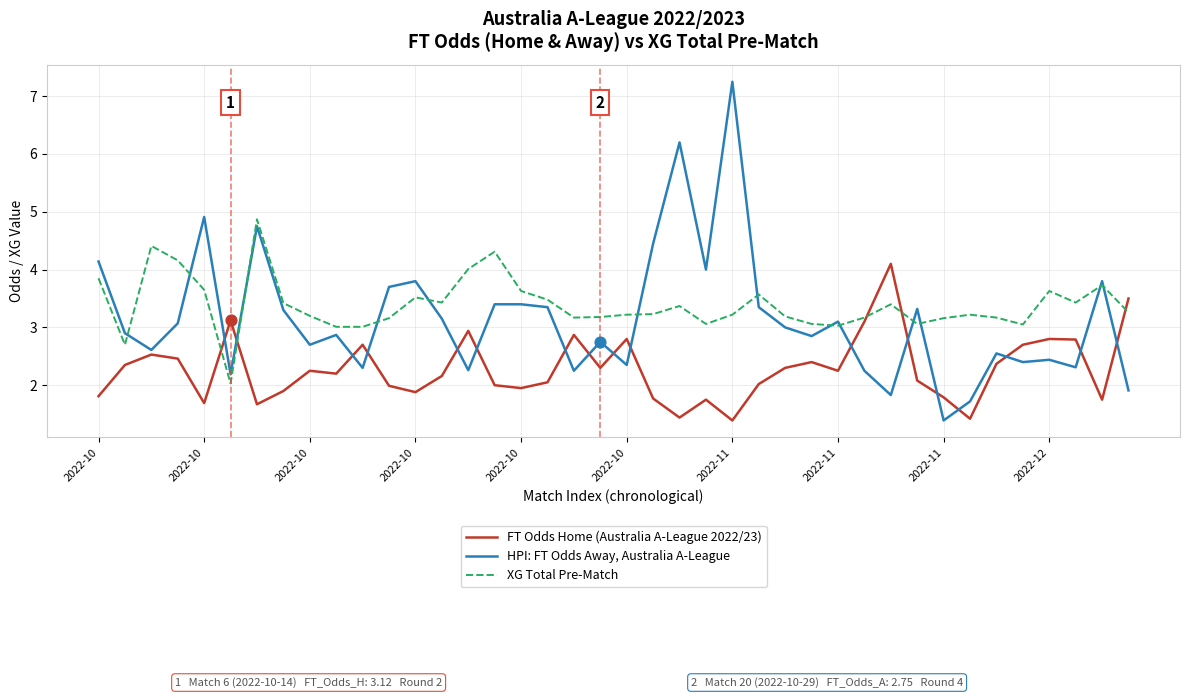

Which series has the widest spread of values?

HPI: FT Odds Away, Australia A-League